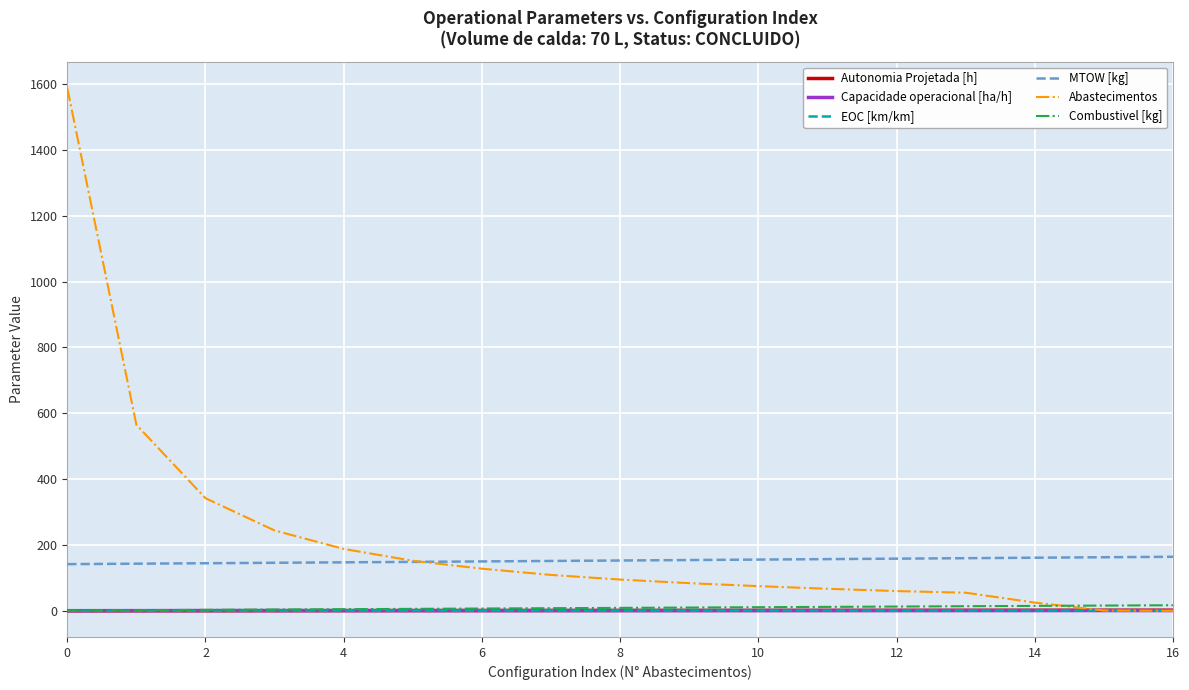

What is the highest value of the Autonomia Projetada [h] series?

1.8